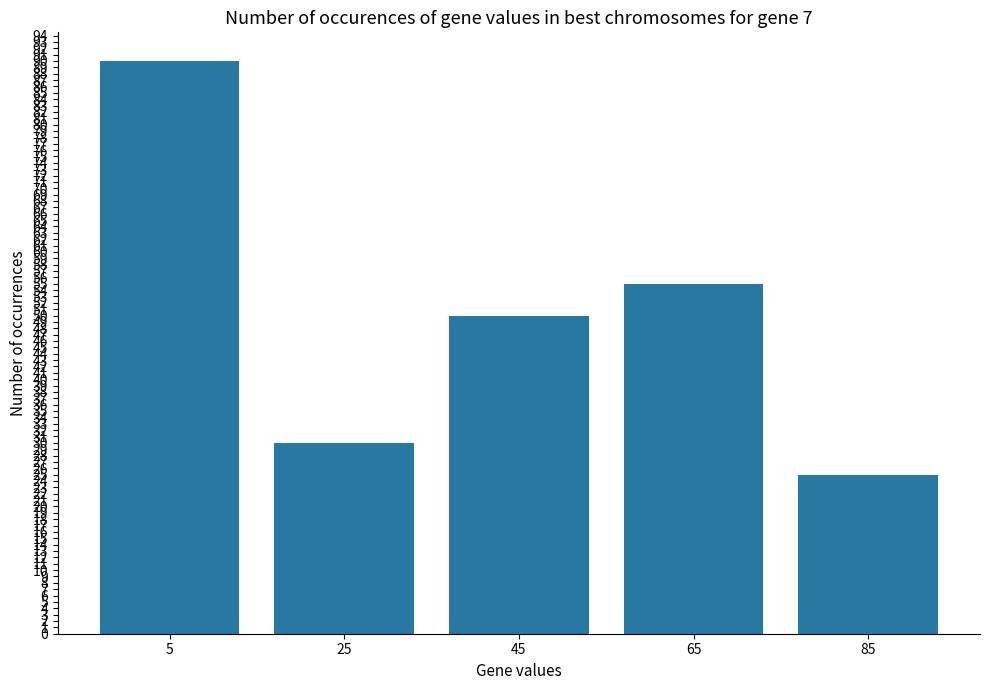

True or false: the data shows 90 at 5.

True